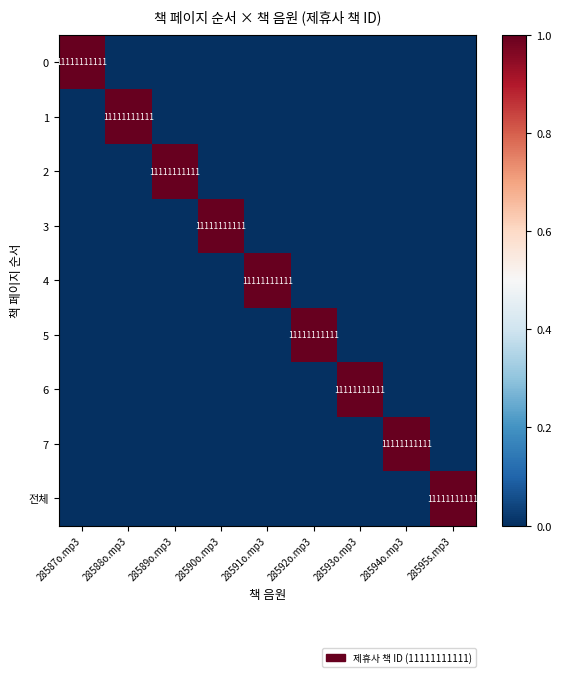

Count the number of data series in this chart.

9